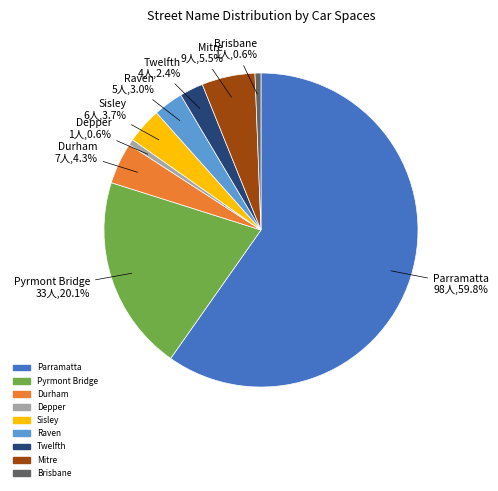

Which has a higher value, Raven or Parramatta?

Parramatta